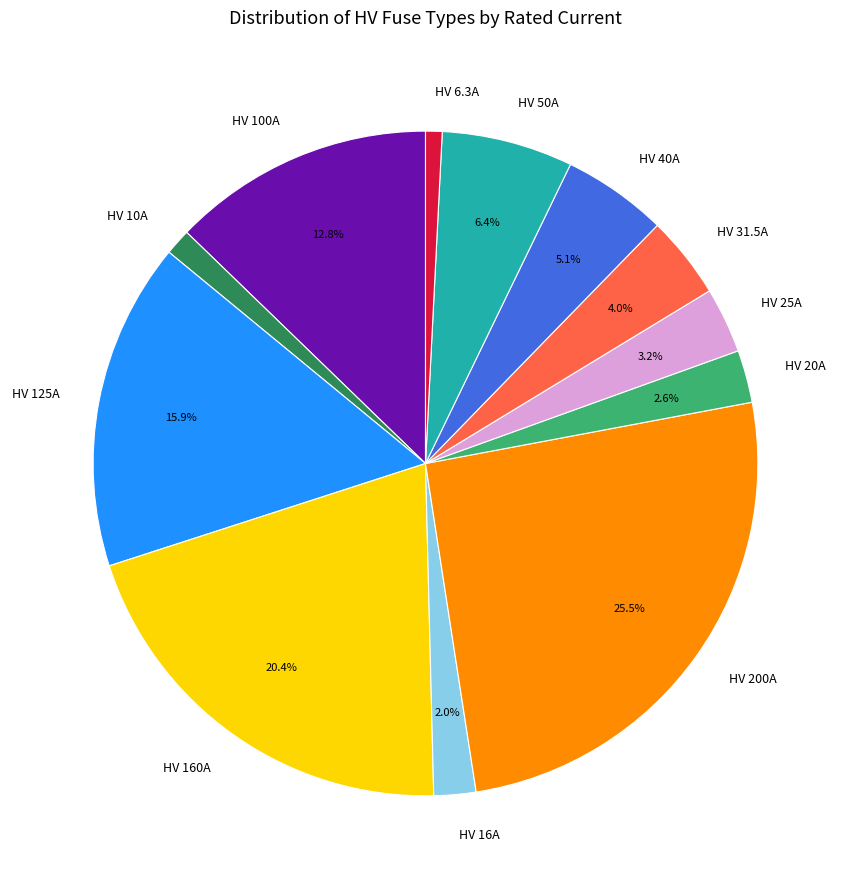

What percentage is NOT represented by HV 125A?

84.1%